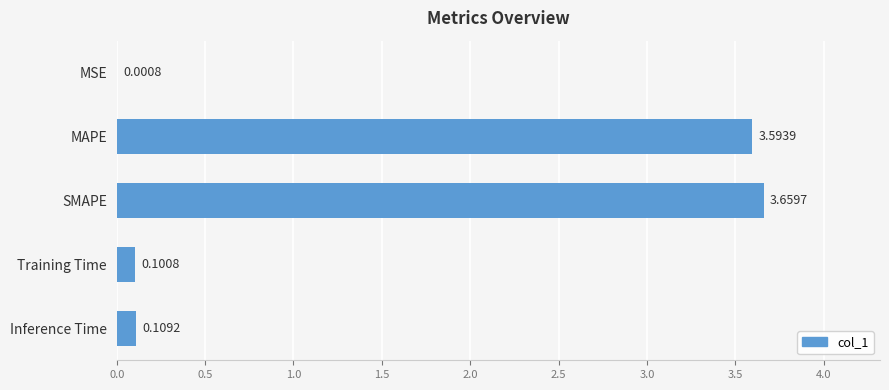

At which category does the chart reach its peak across all series?

SMAPE